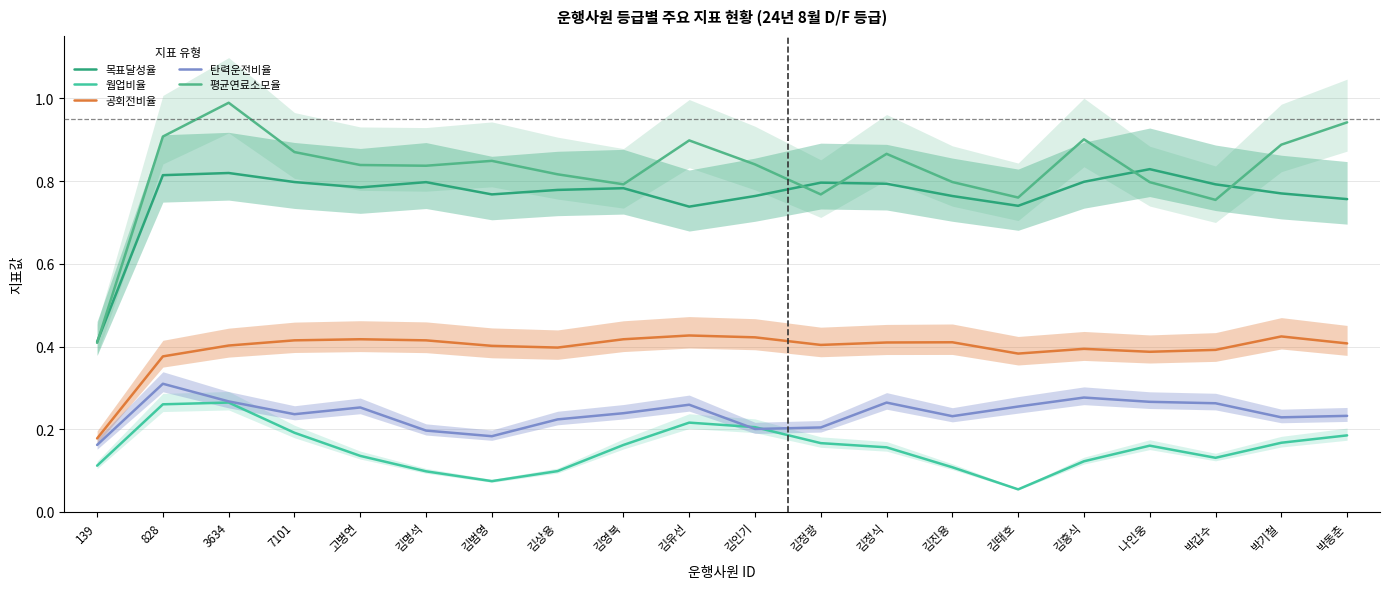

In 목표달성율, how many points are lower than both neighbors (excluding endpoints)?

4